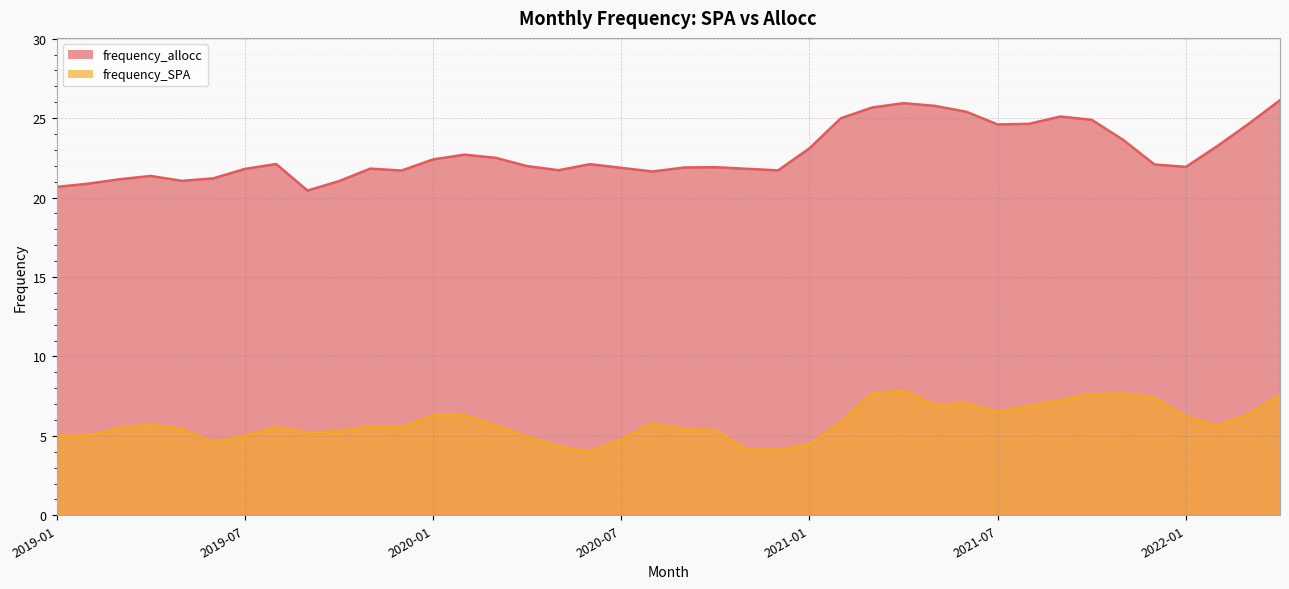

Which category has the highest value in the frequency_allocc series?

2022-04